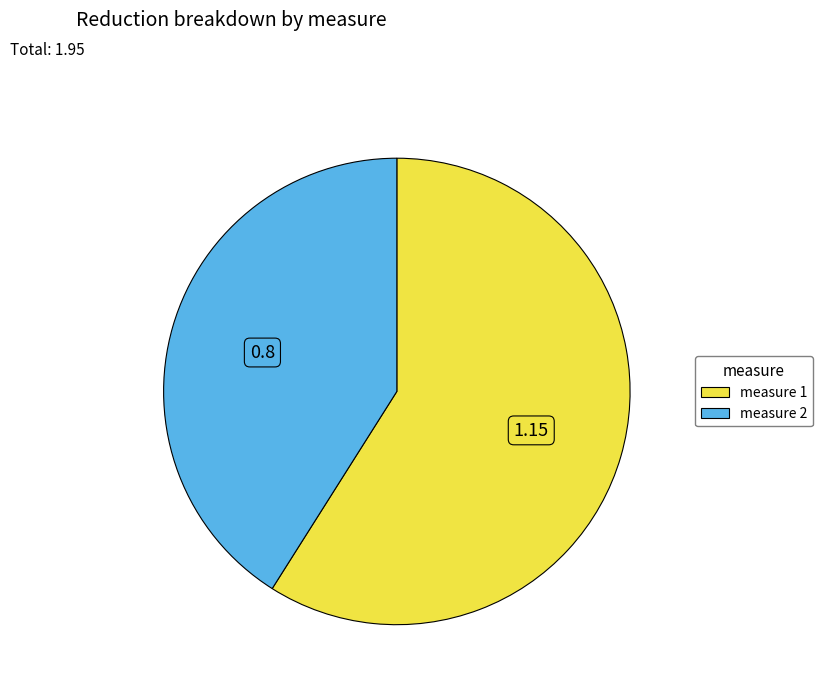

Is it true that measure 1 is 59% of the pie?

True